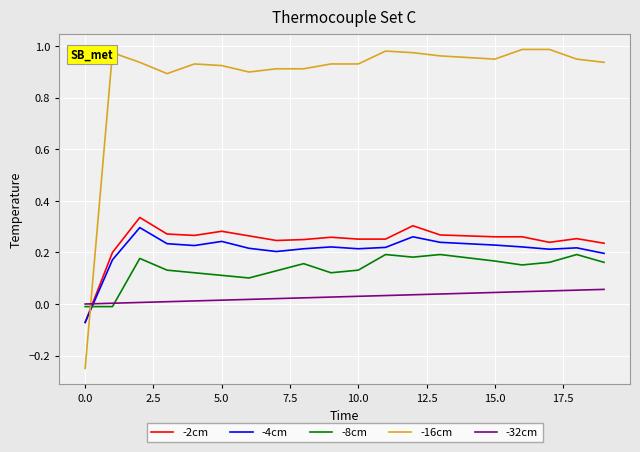

Which series has the widest spread of values?

-16cm